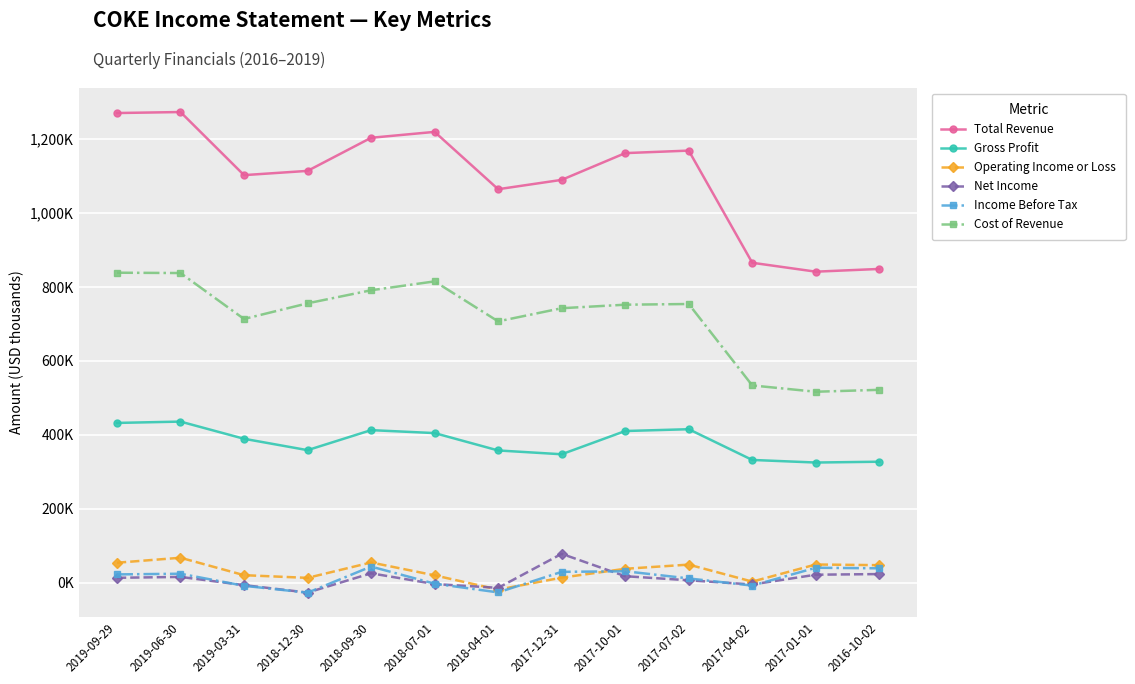

At which label is Net Income closest to 25450?

2018-09-30